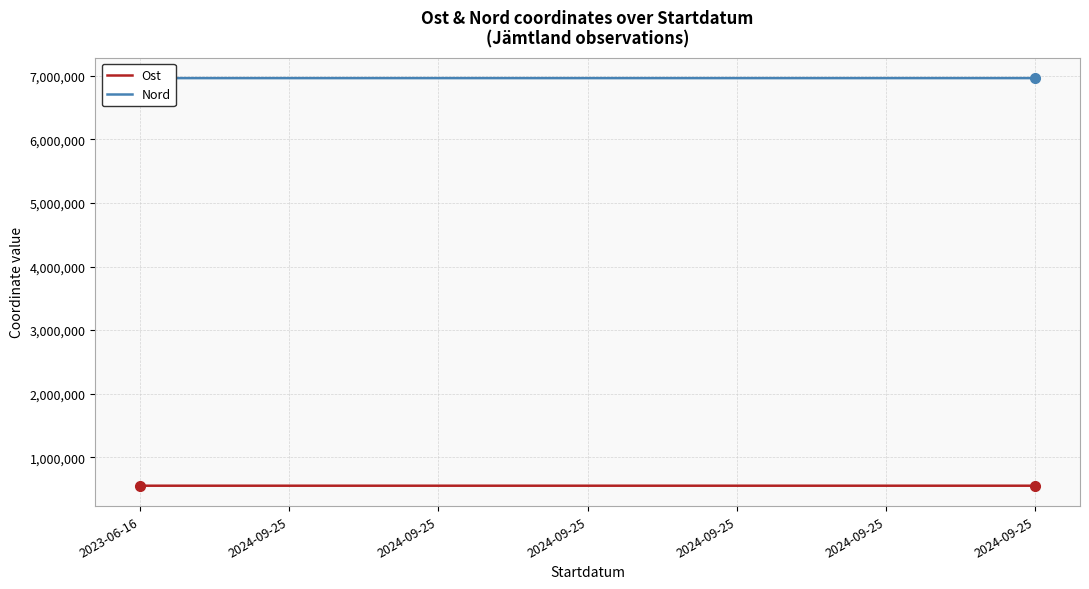

What are all the series names shown in the legend?

Ost, Nord